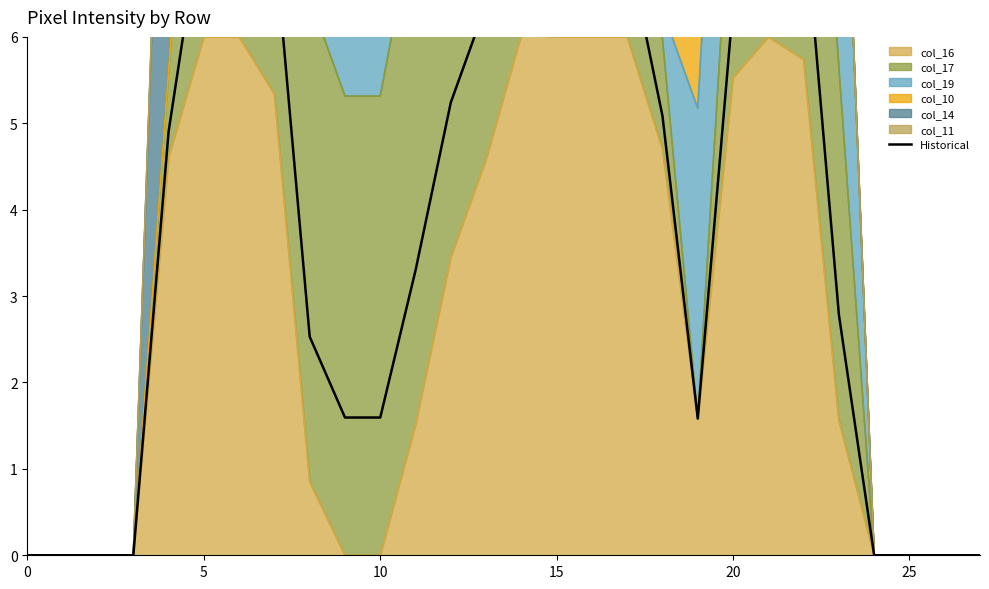

Reading left to right, extract all data points from this chart.

0.0	0.0	0.0	0.0	4.9	7.6	7.8	7.1	2.5	1.6	1.6	3.3	5.2	6.4	7.8	7.8	7.8	7.1	5.1	1.6	6.4	7.8	7.5	2.8	0.0	0.0	0.0	0.0